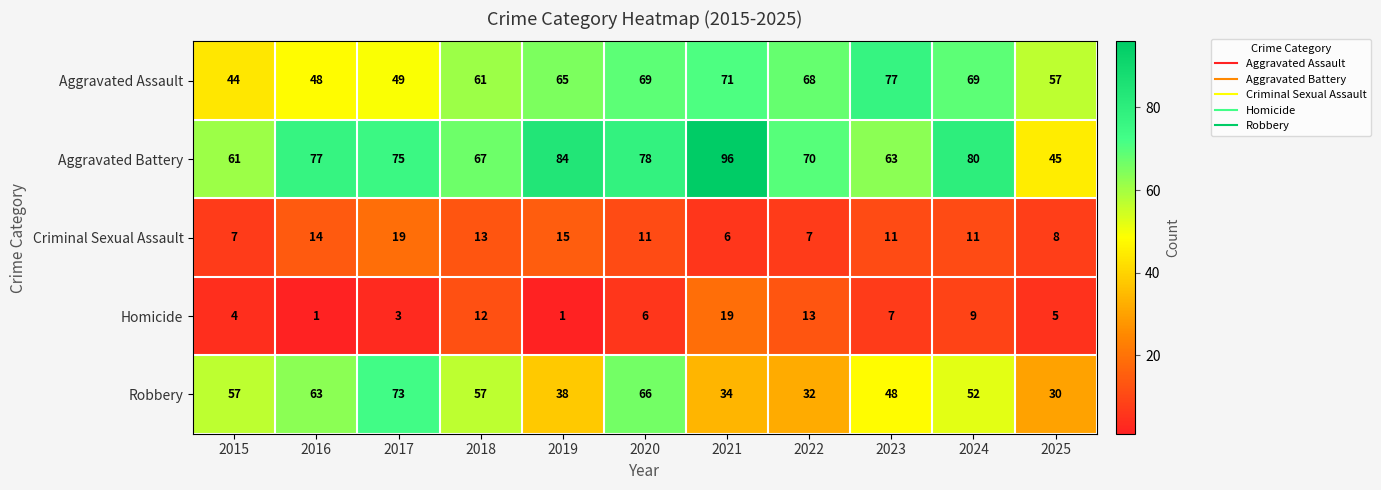

What is the average value of the Robbery series?

50